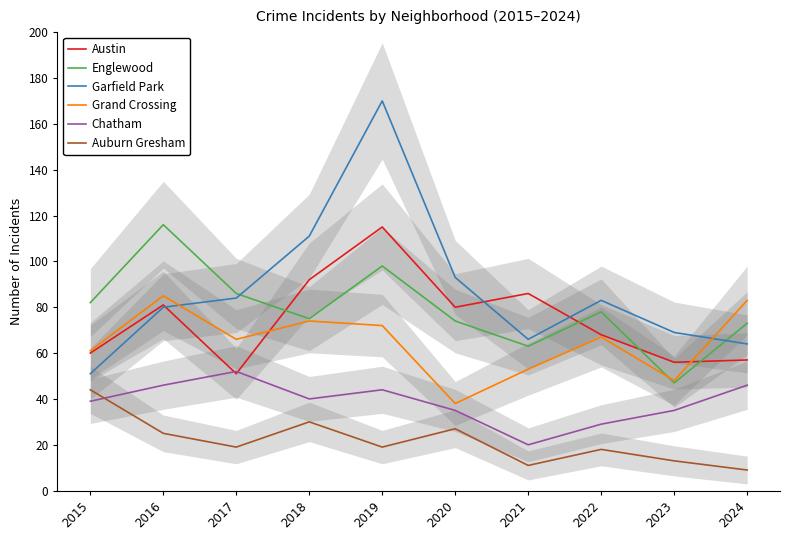

True or false: Garfield Park has more than 0 interior local peaks.

True